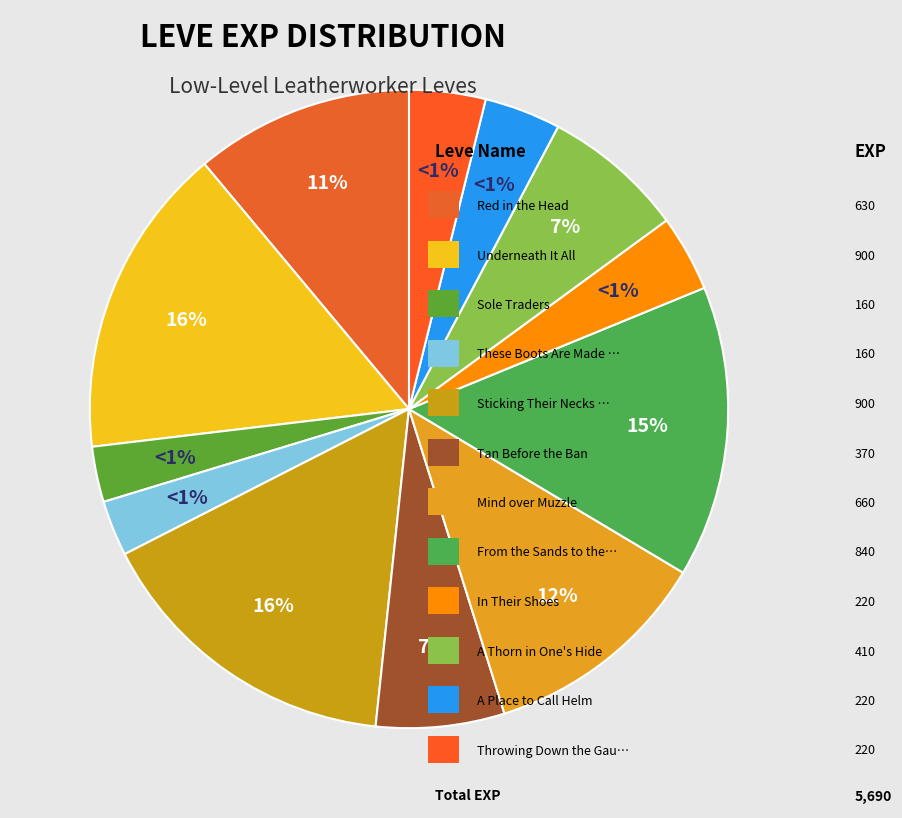

What is the change in value from Tan Before the Ban to Mind over Muzzle?

+290